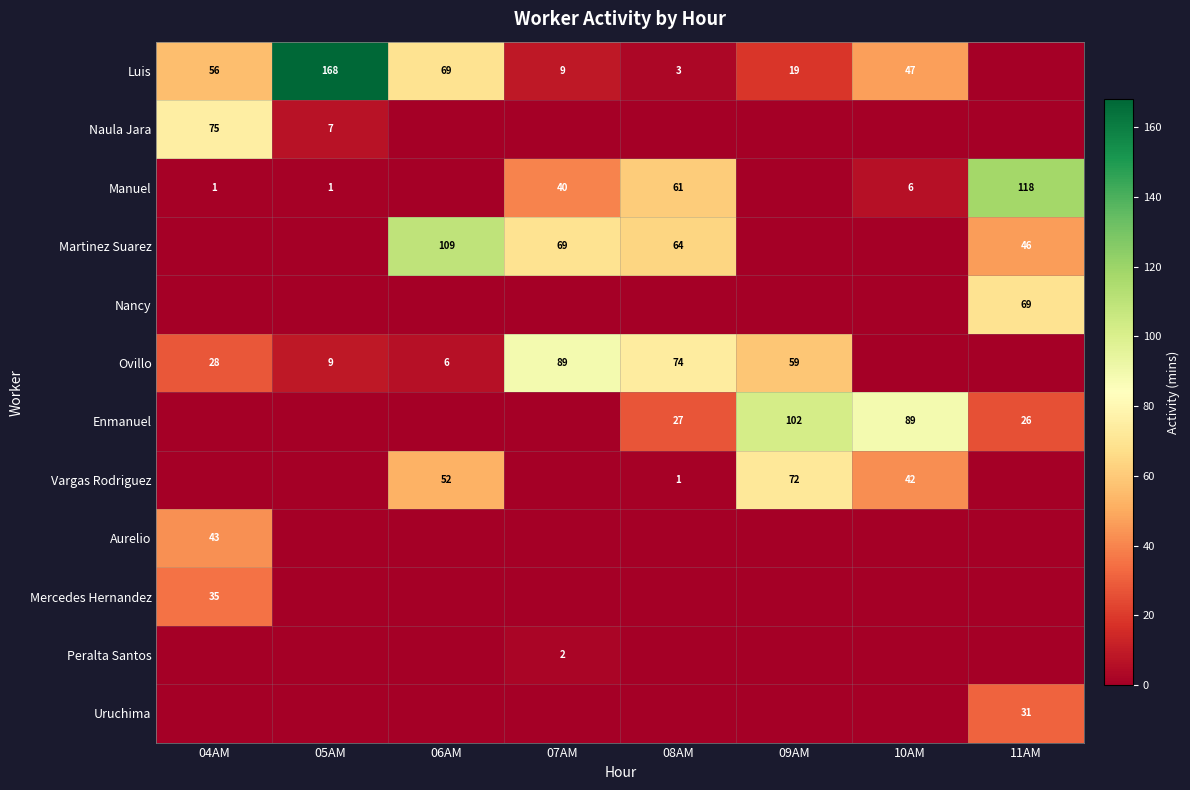

What is the difference between the highest and lowest values at 09AM?

102